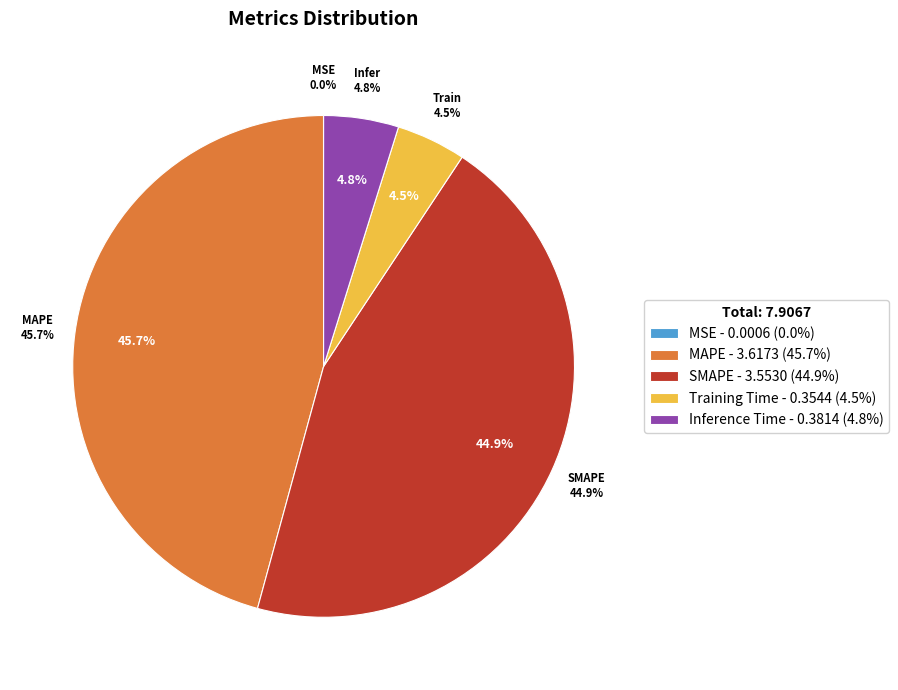

Is the sum of Inference Time and MAPE greater than half?

Yes